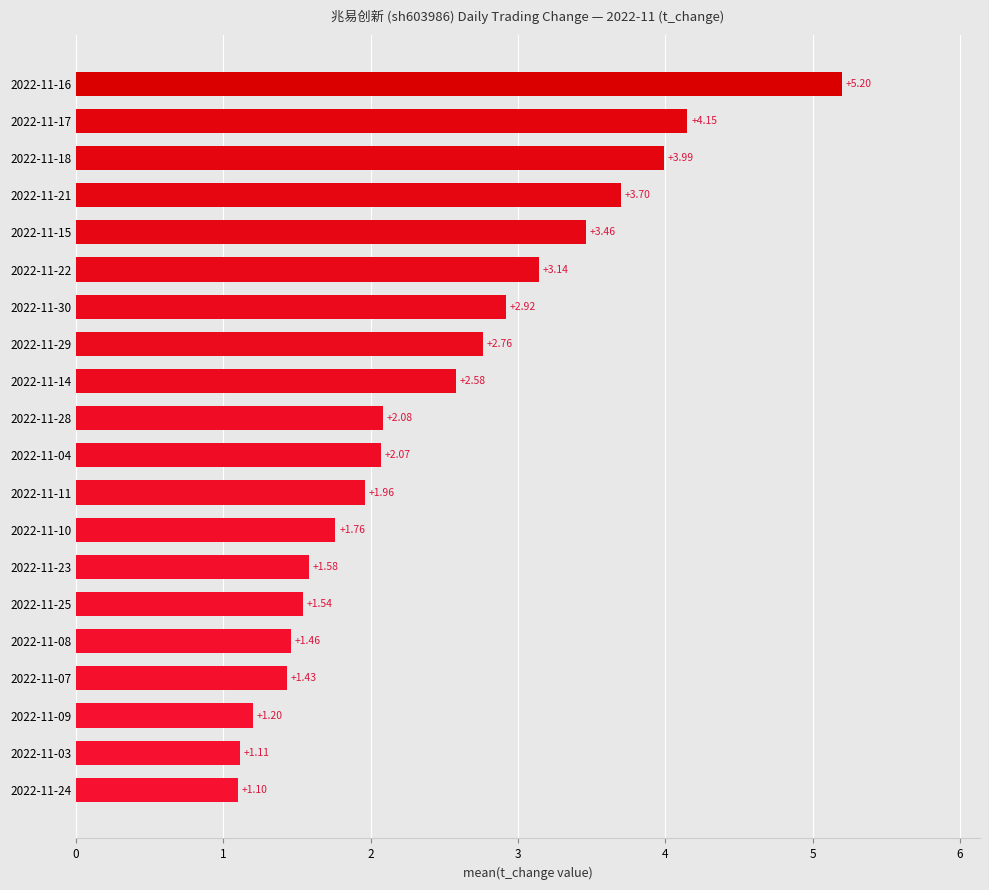

Are the bars horizontal?

Yes